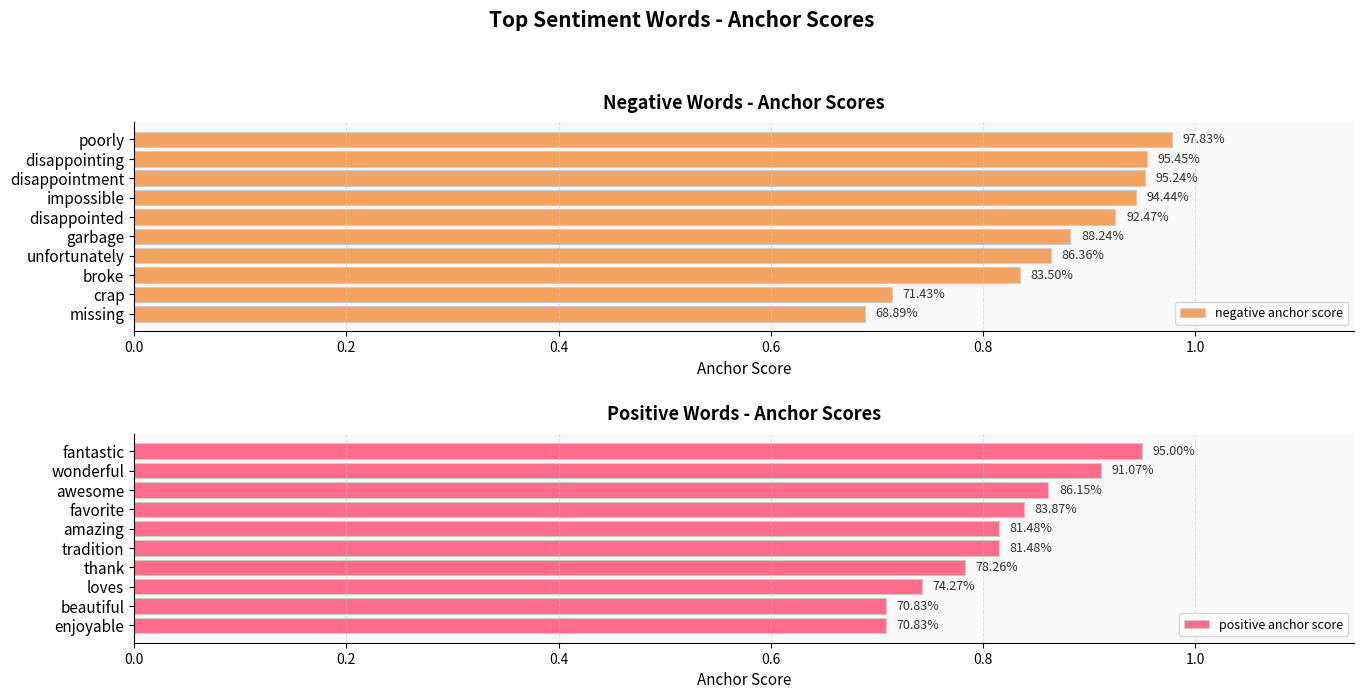

Which has a higher value, disappointed or garbage?

disappointed